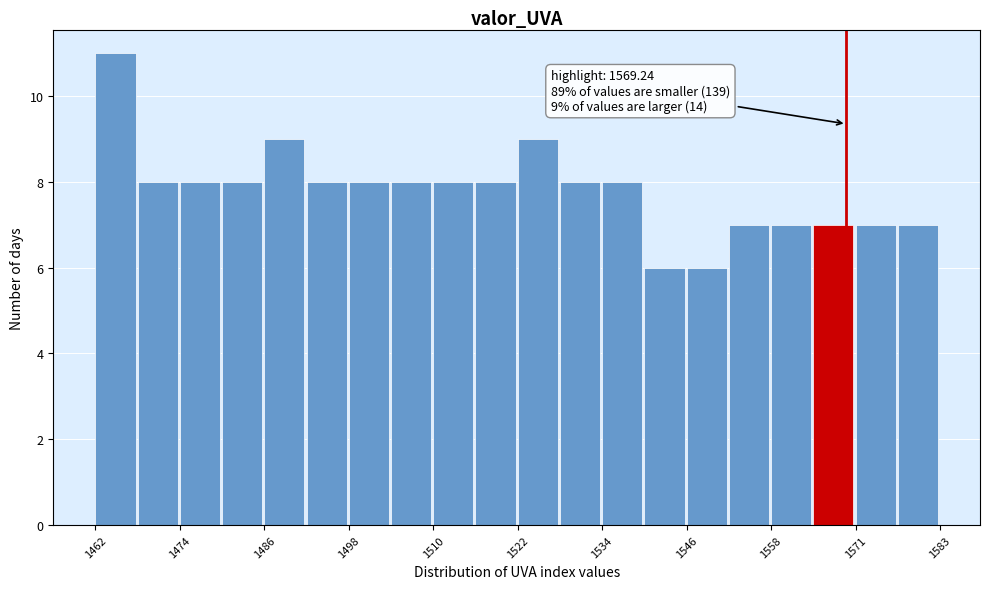

Around what value on the x-axis is the tallest bar? Give the approximate position of its centre, as read against the axis.

1464